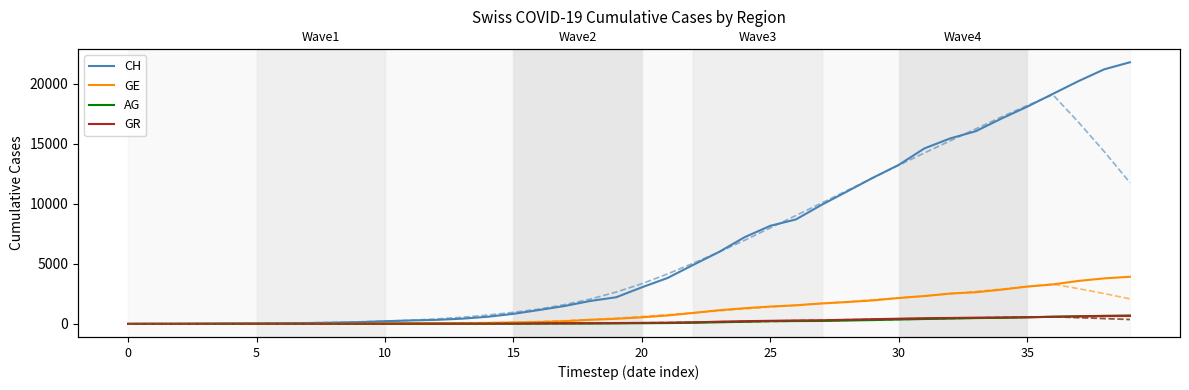

True or false: GE has more than 0 points higher than both neighbors.

False